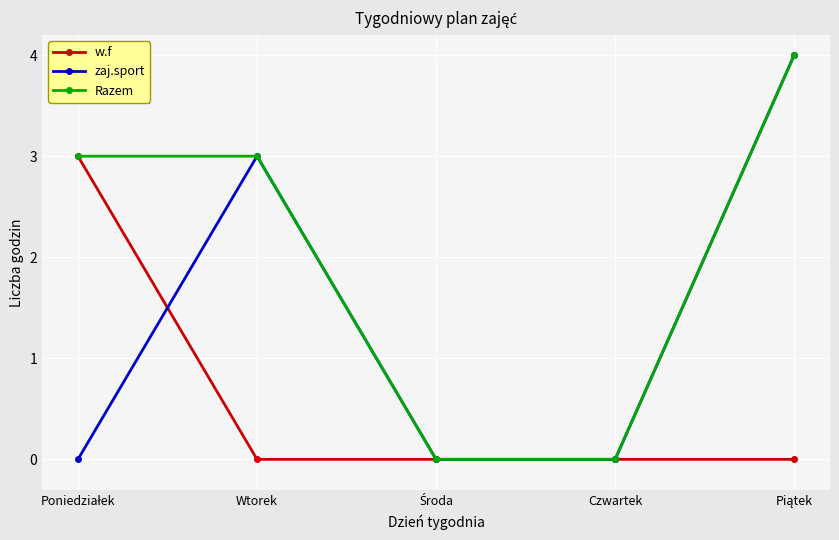

Rank the series by their average value, from lowest to highest.

w.f, zaj.sport, Razem